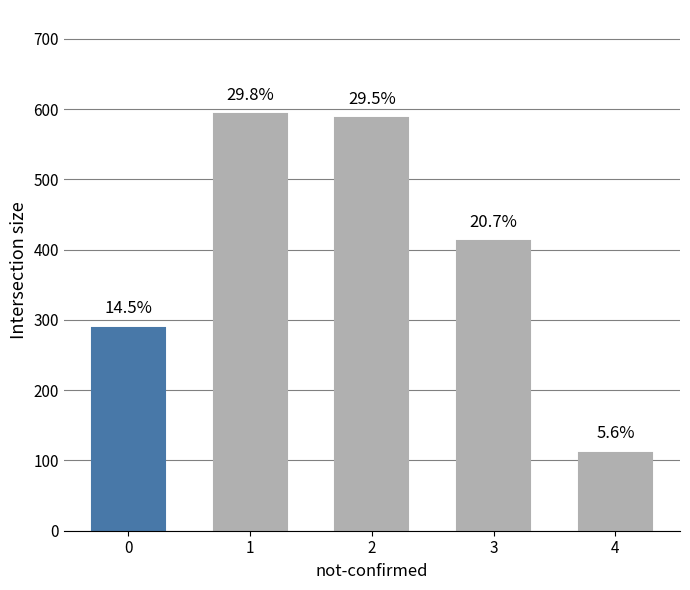

Does the chart contain any negative values?

No